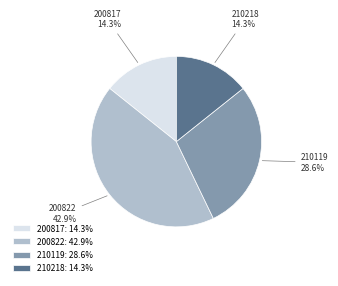

What is the ratio of the value at 200822 to the value at 200817?

3.0